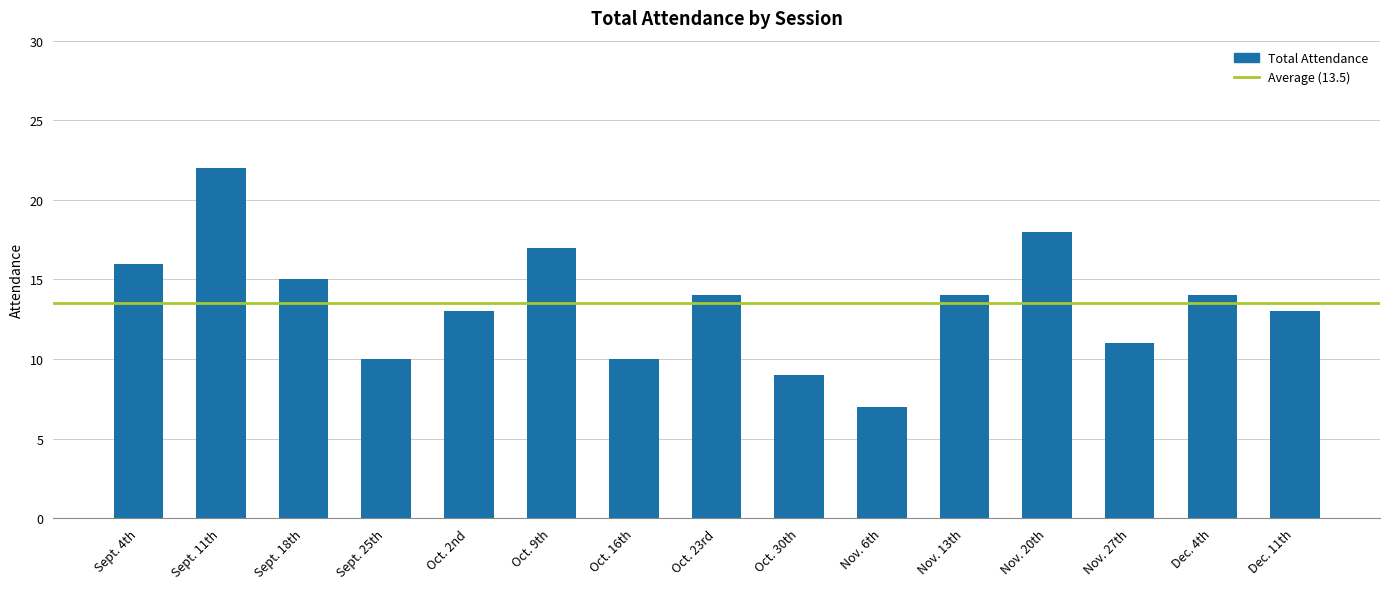

Reading right to left, list all the values displayed in this chart.

Dec. 11th=13	Dec. 4th=14	Nov. 27th=11	Nov. 20th=18	Nov. 13th=14	Nov. 6th=7	Oct. 30th=9	Oct. 23rd=14	Oct. 16th=10	Oct. 9th=17	Oct. 2nd=13	Sept. 25th=10	Sept. 18th=15	Sept. 11th=22	Sept. 4th=16